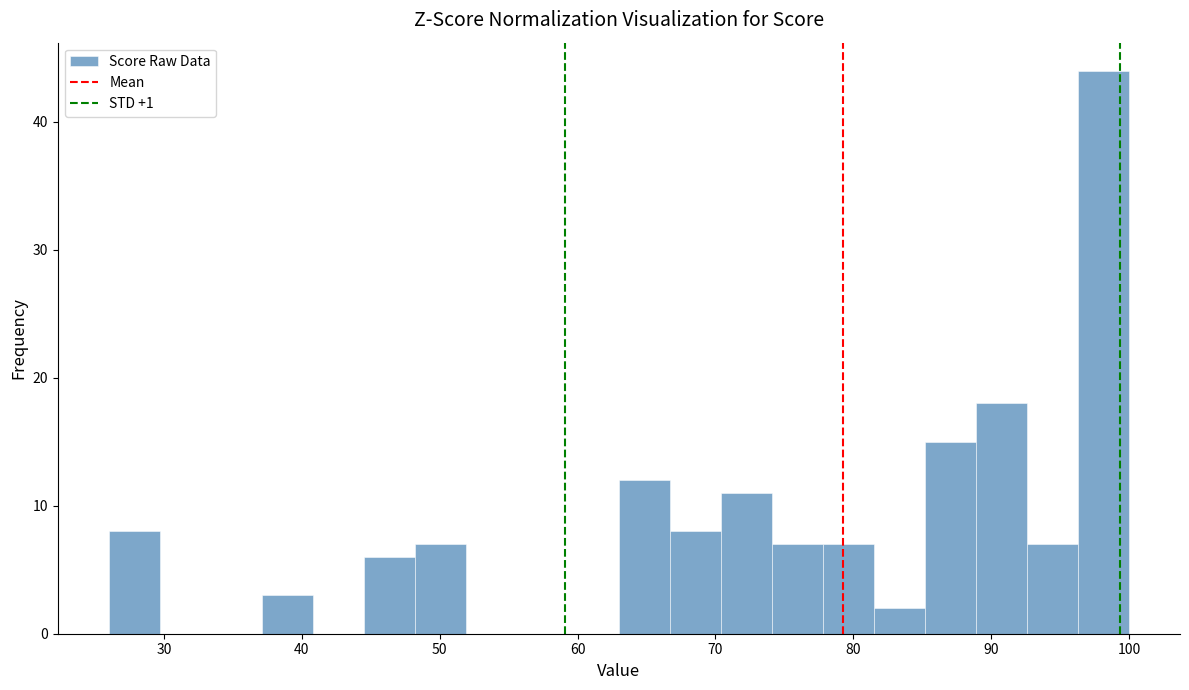

Read against the x-axis, roughly where is the centre of the tallest bar?

98